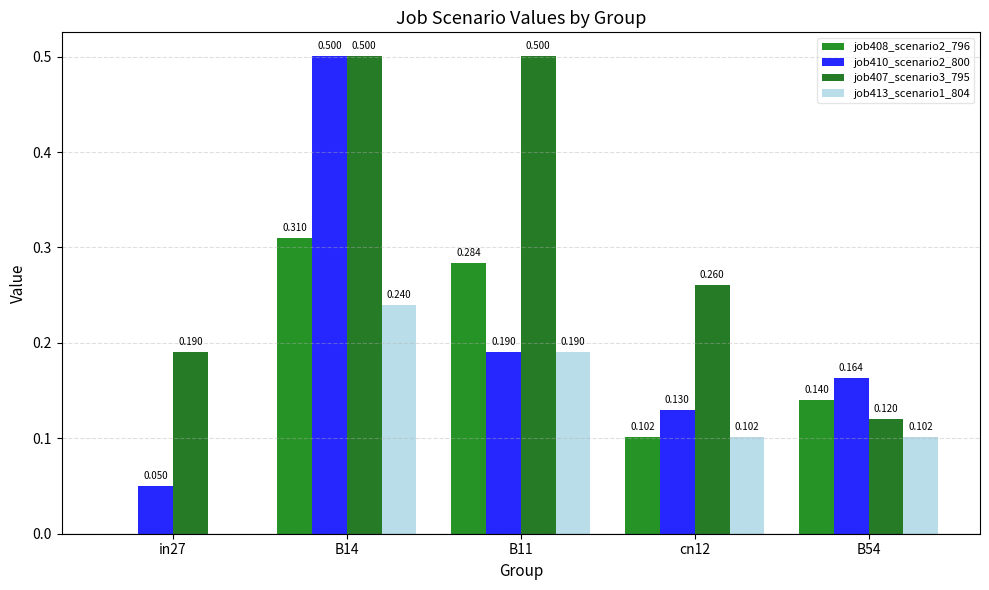

Which series has the largest total across all categories?

job407_scenario3_795